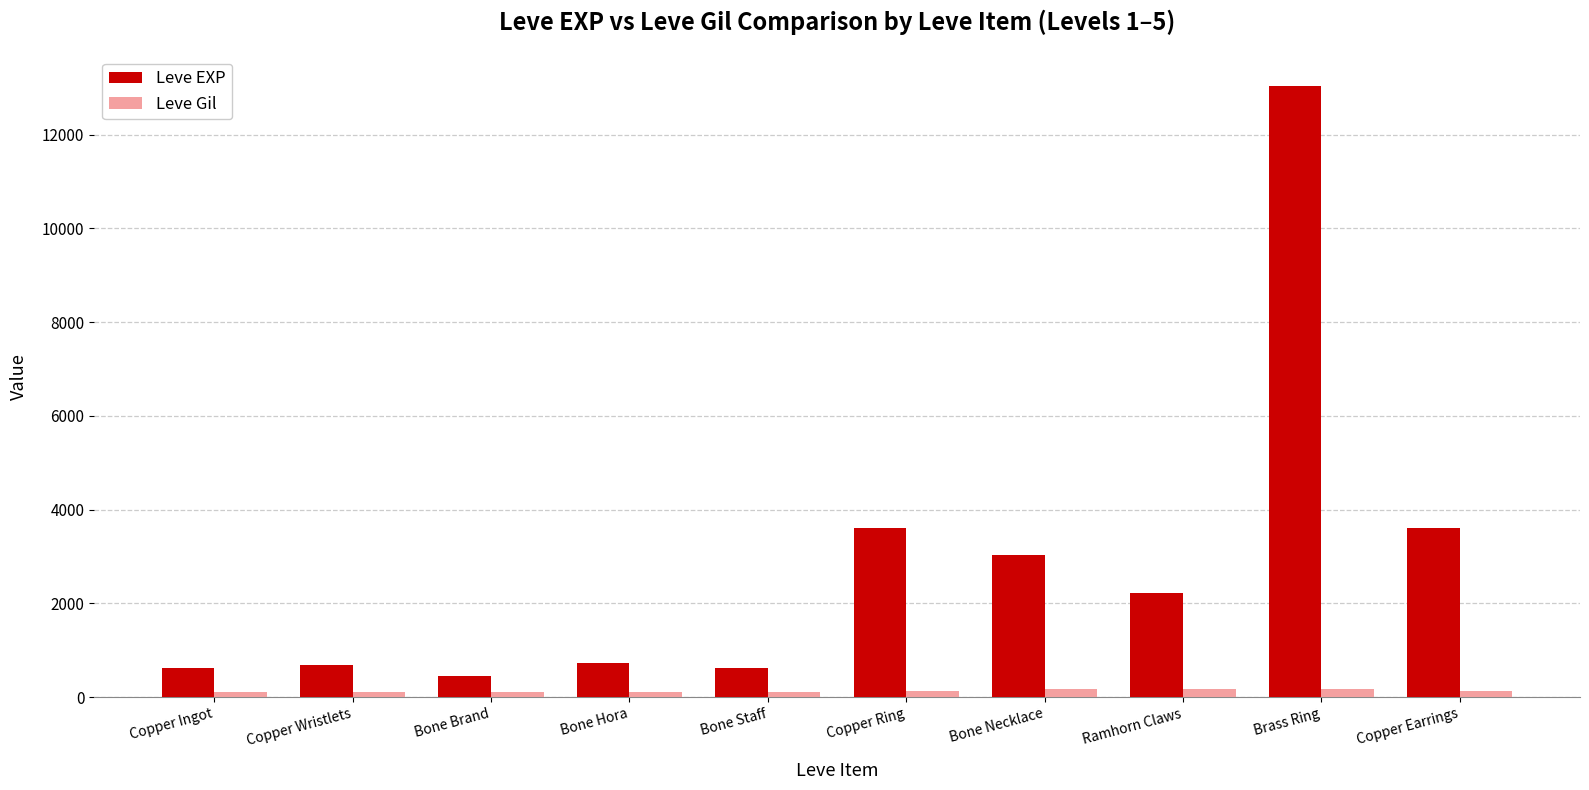

Is it true that Leve EXP equals 3600 at Copper Earrings?

True